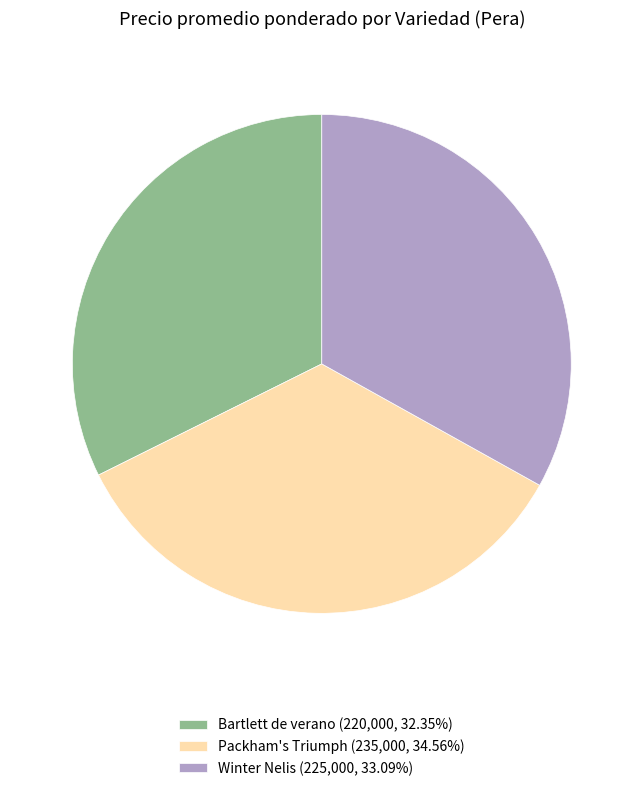

How many segments does this pie chart have?

3